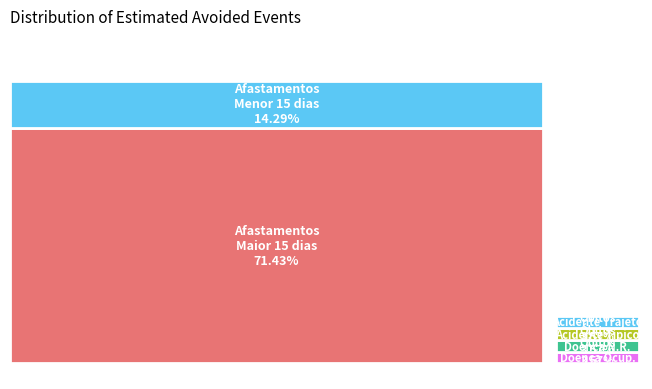

What percentage is the Óbitos - Doença Não Relacionada slice, to the nearest percent?

4%